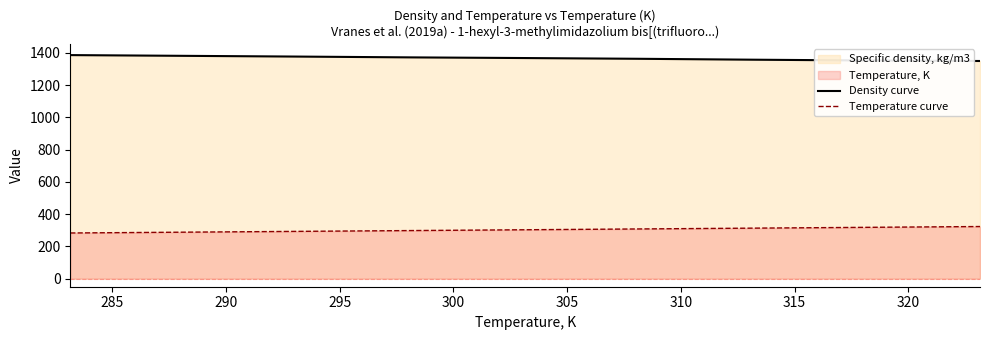

What is the maximum value shown in the chart?

1386.0